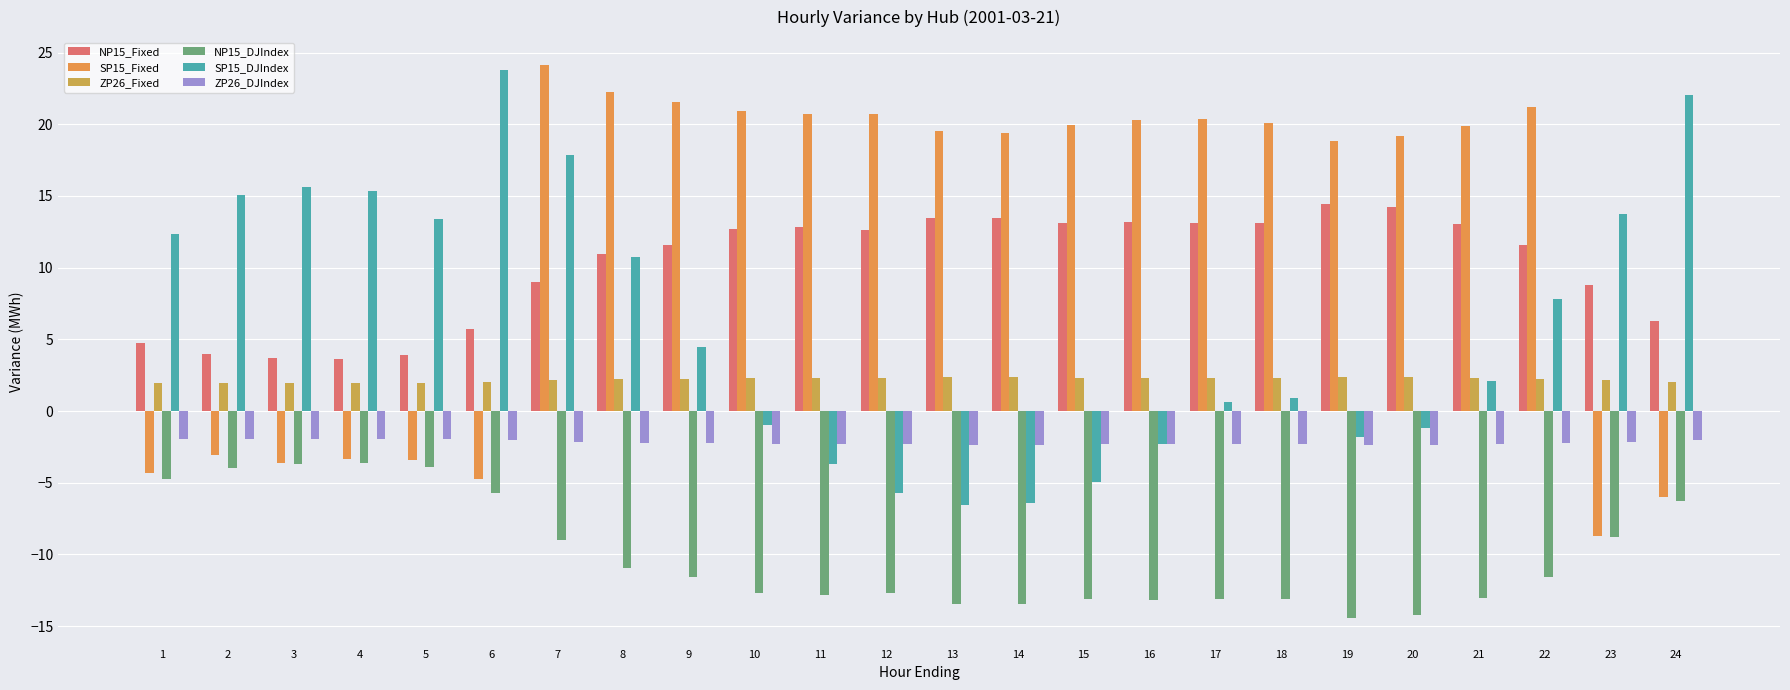

What is the greatest value displayed?

24.1